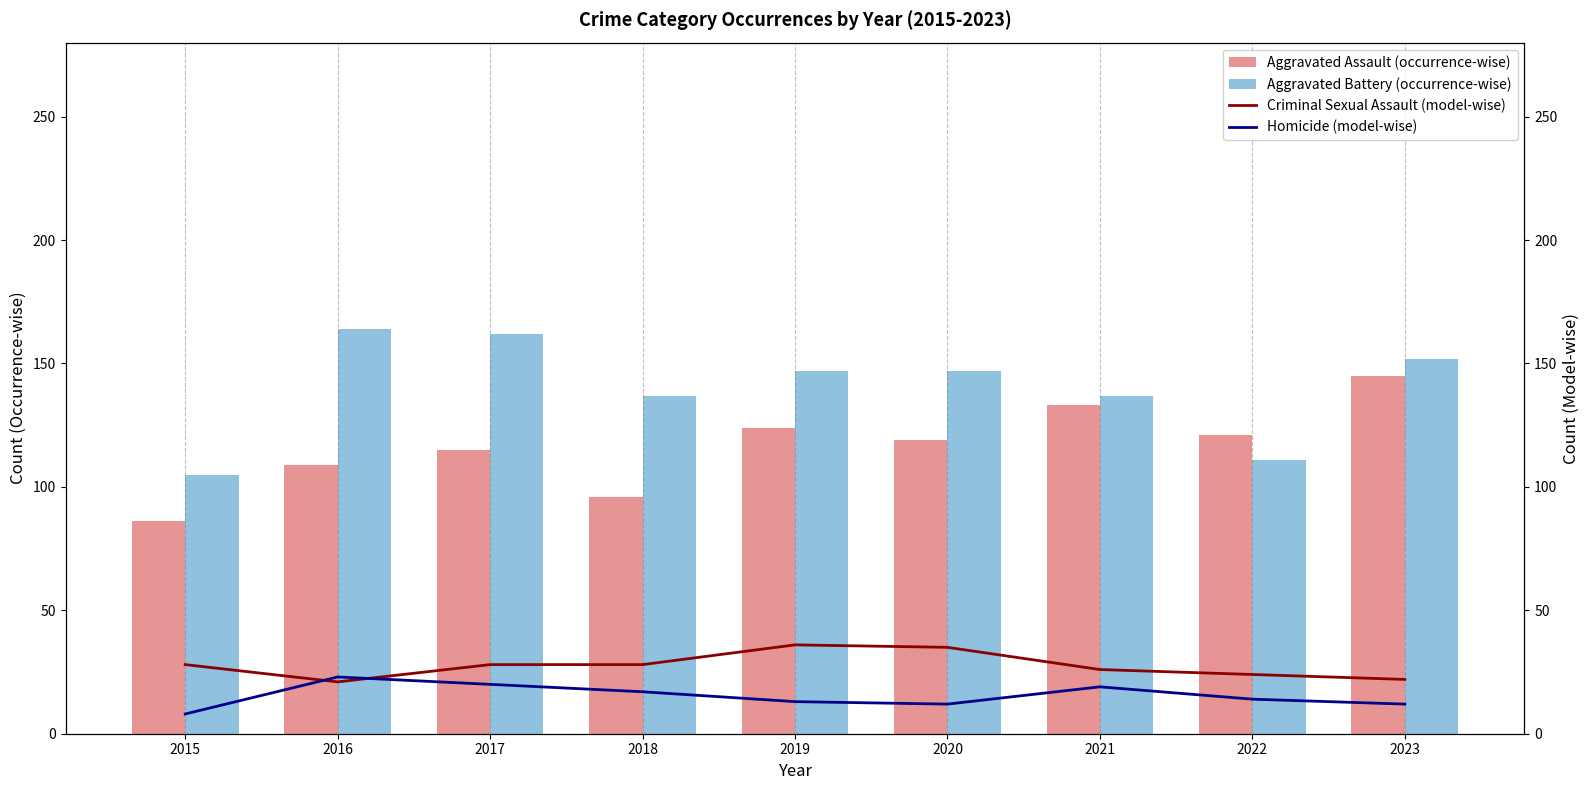

What is the minimum value shown in the chart?

8